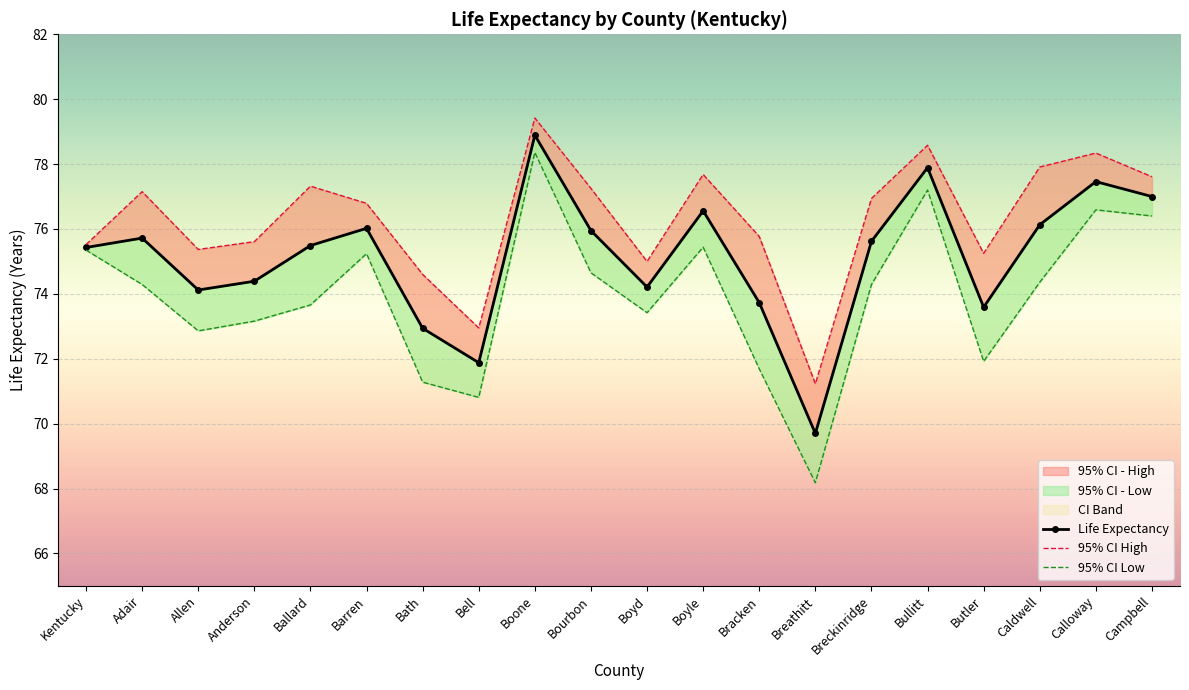

What is the total value across all series at Breathitt?

209.1